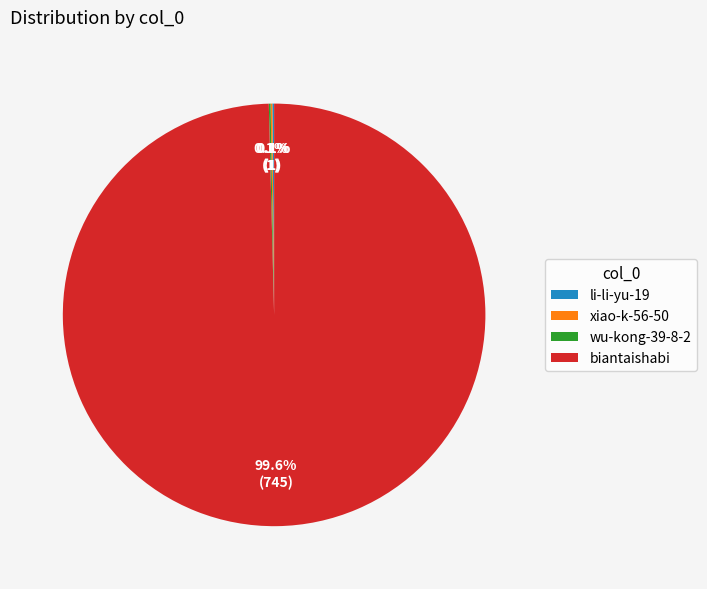

Which category has the biggest portion of the pie?

biantaishabi